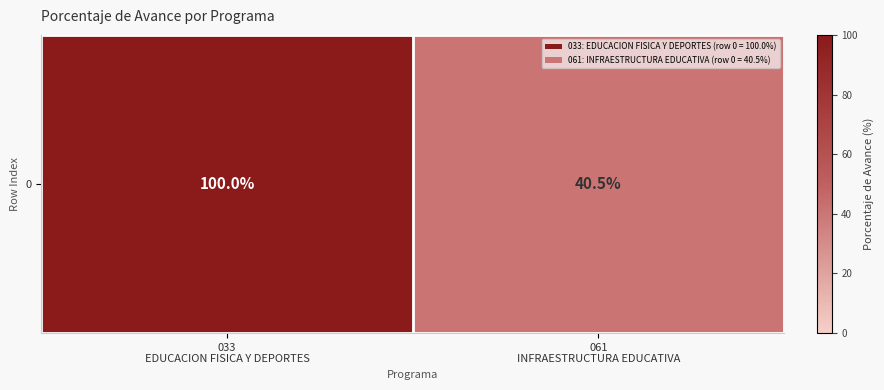

Rank the categories by value from lowest to highest.

061
INFRAESTRUCTURA EDUCATIVA, 033
EDUCACION FISICA Y DEPORTES